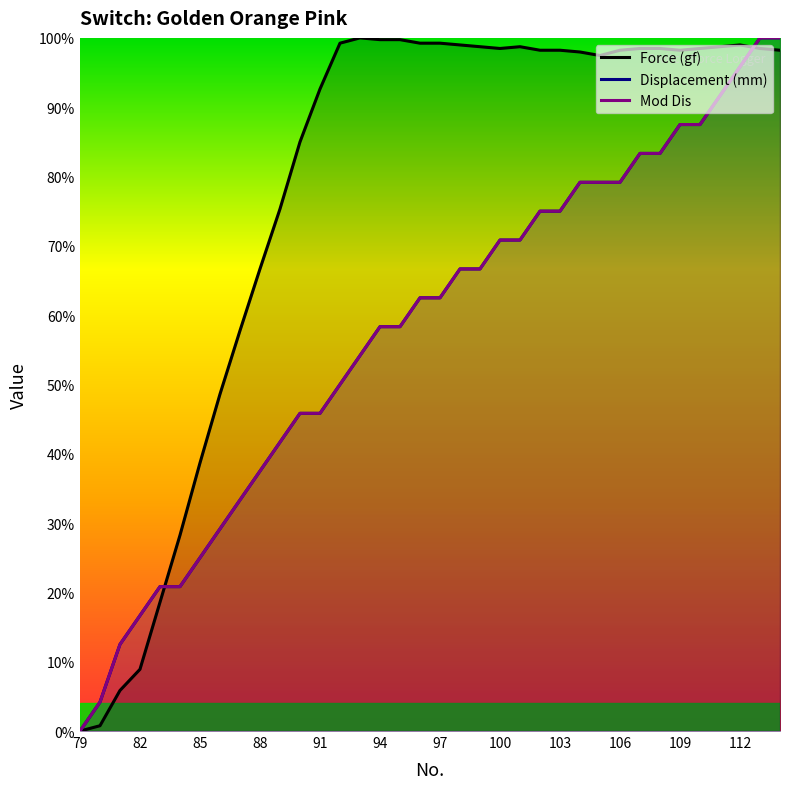

Is this an area chart (filled region under the line)?

No